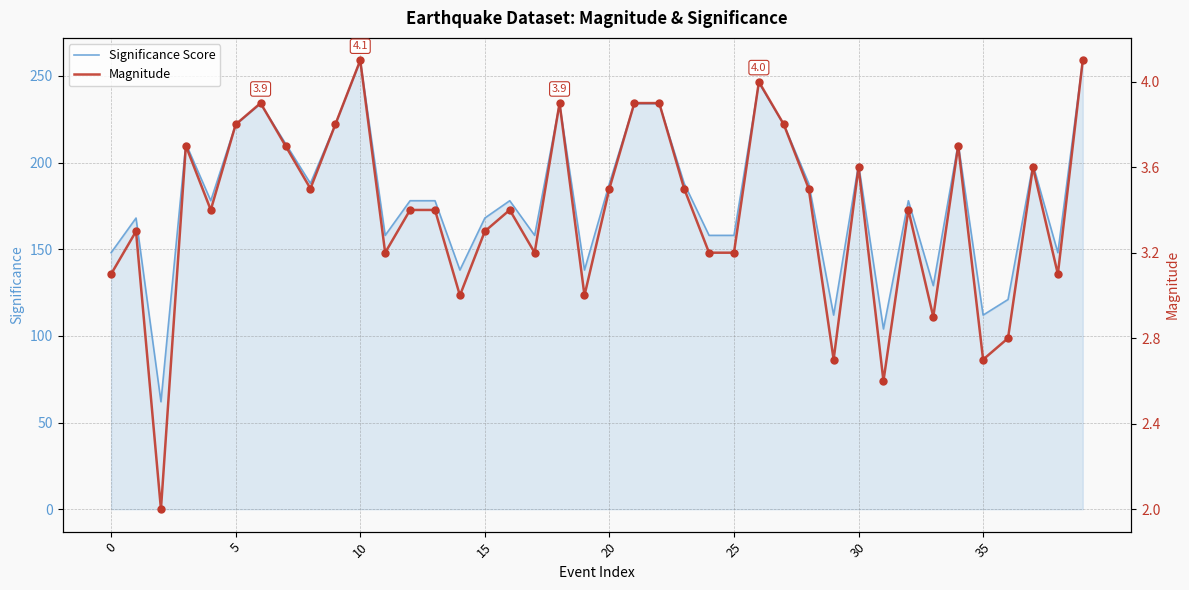

Which series reaches the minimum Y coordinate?

Magnitude